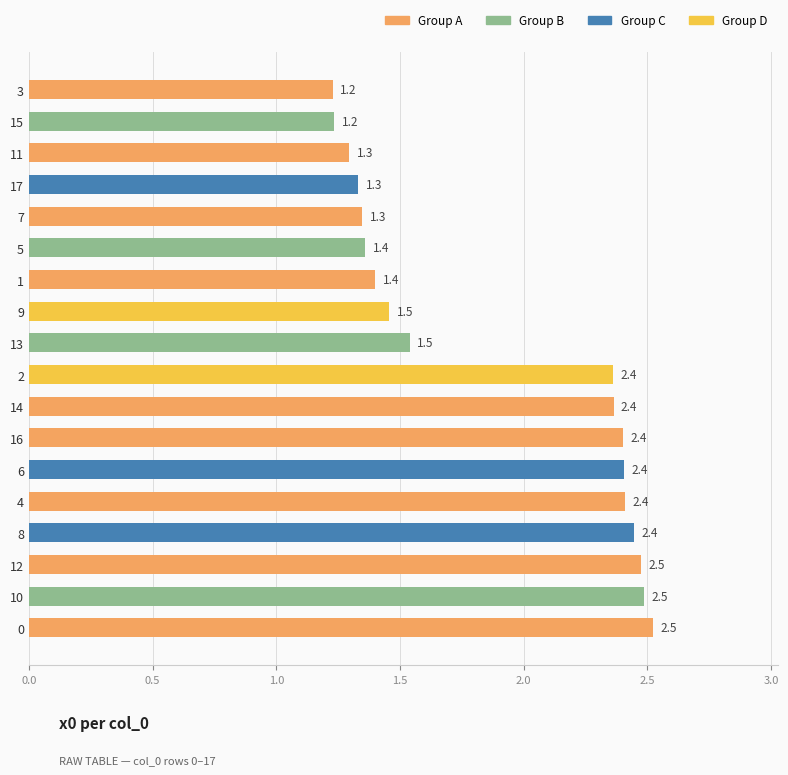

Is it true that the value at 13 is 1.0?

False